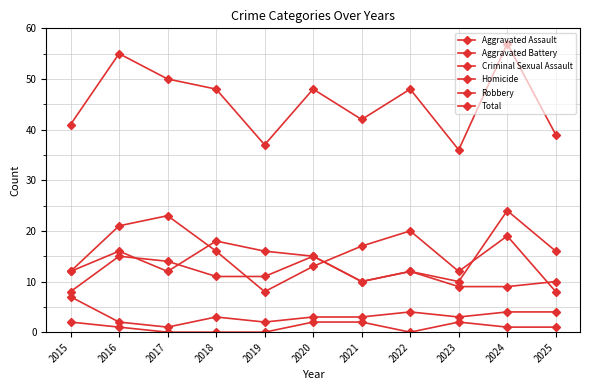

How many distinct data groups are displayed?

6